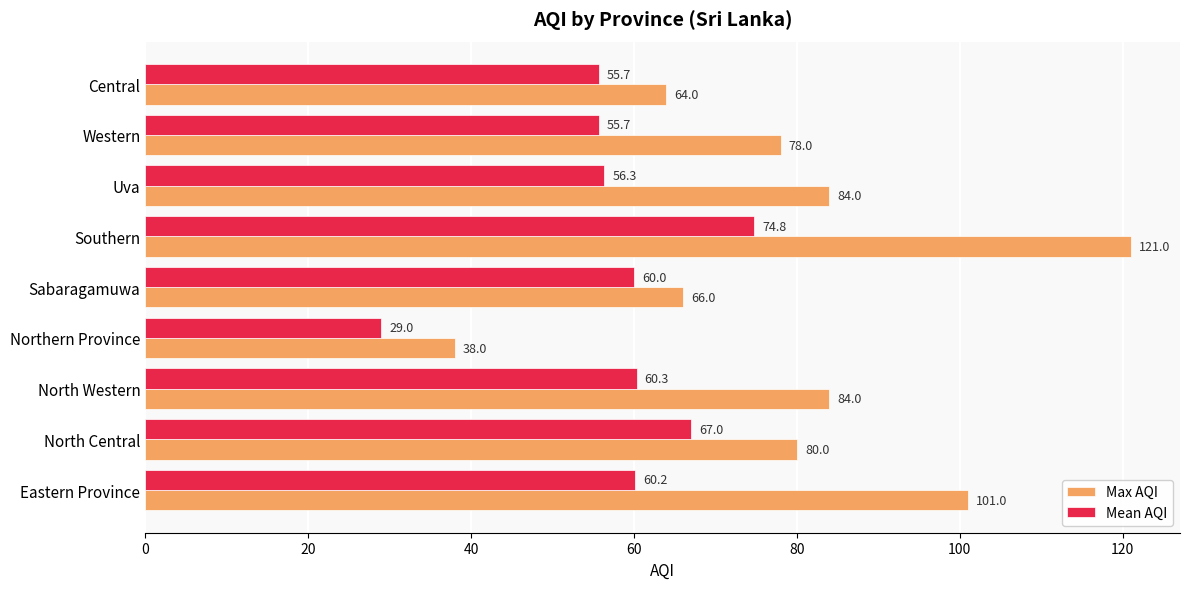

Which category has the lowest value in the Mean AQI series?

Northern Province